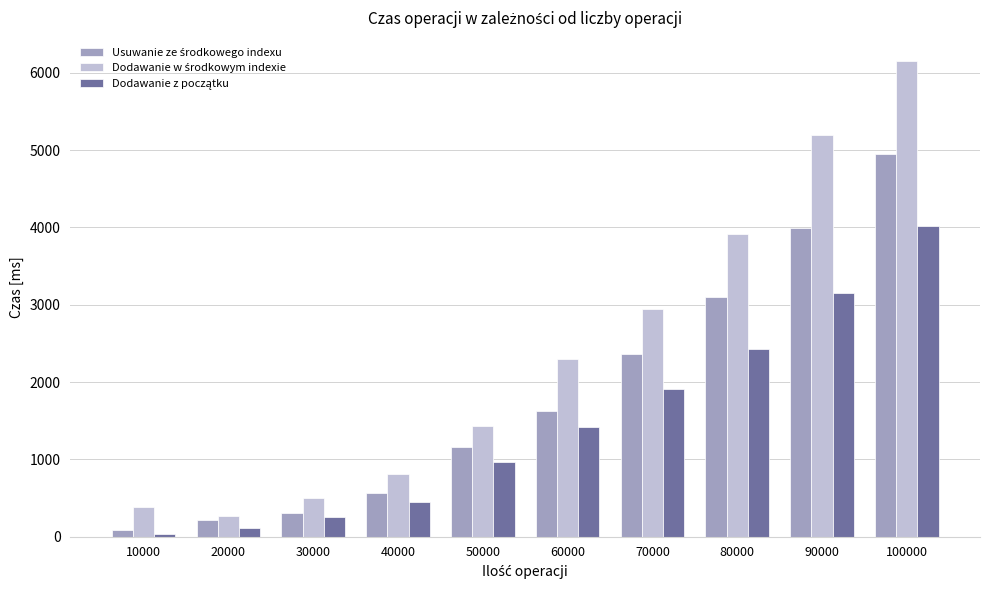

At which category does the chart reach its peak across all series?

100000